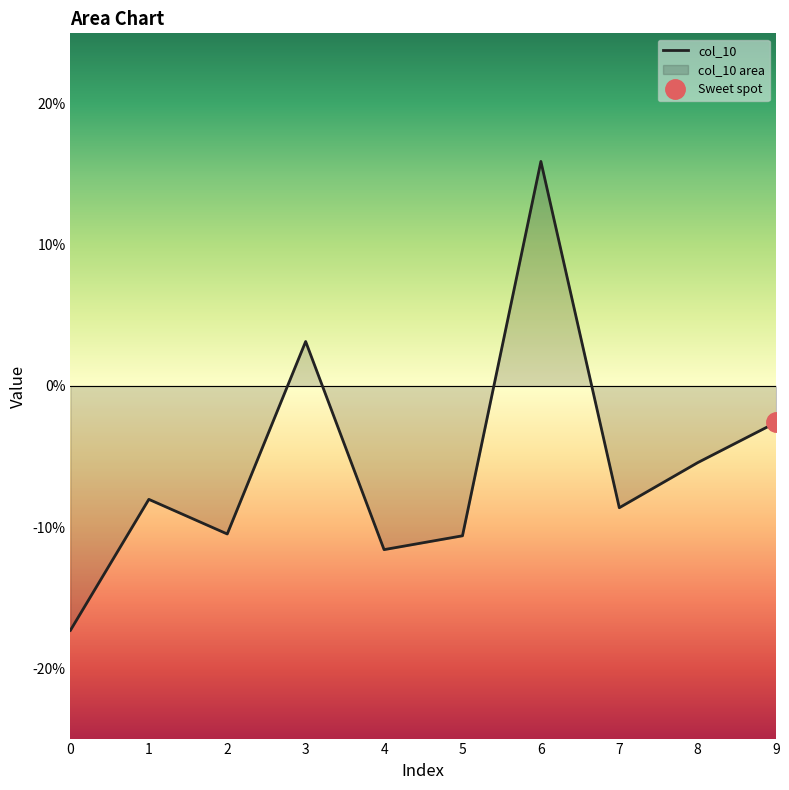

True or false: the data has more than 0 interior local peaks.

True